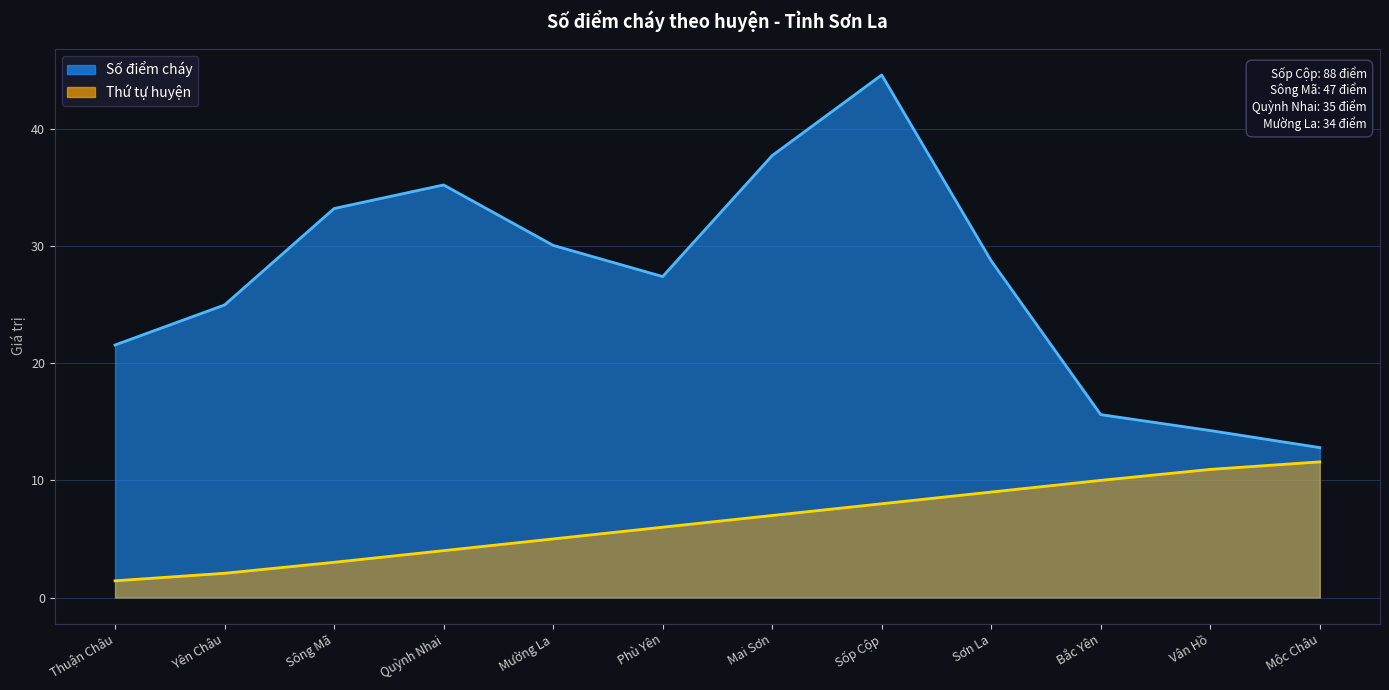

The value at Quỳnh Nhai is 6.3. True or false?

False